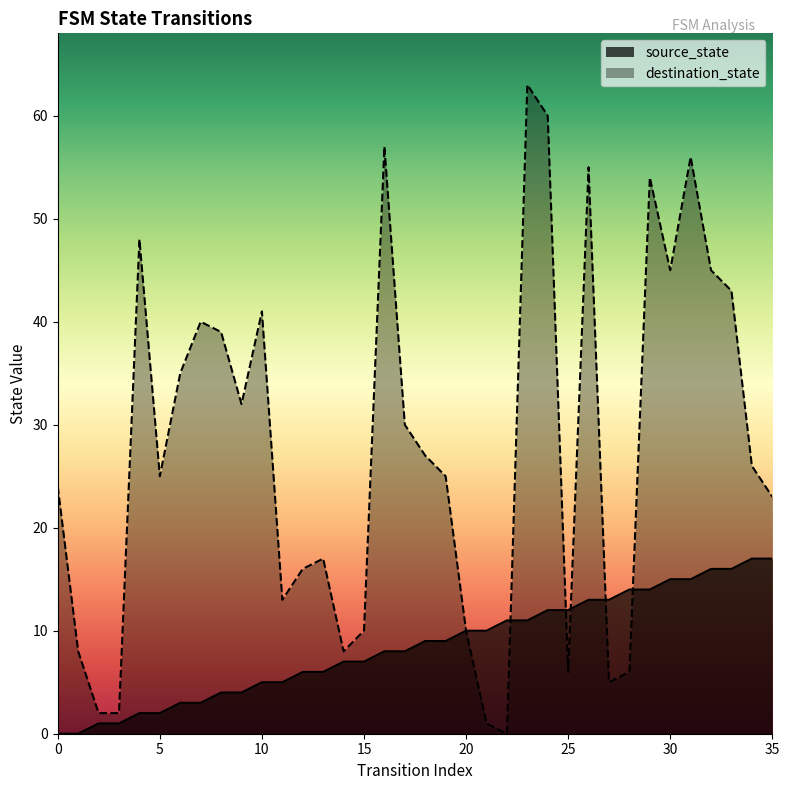

Where does the source_state series first go above 9?

20